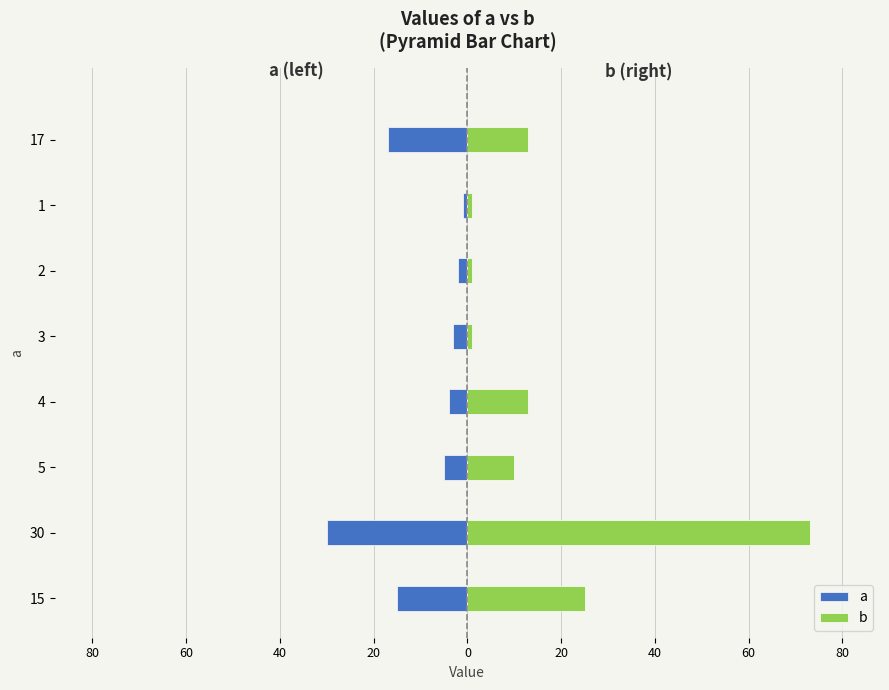

How many values in the b series are below 13?

4